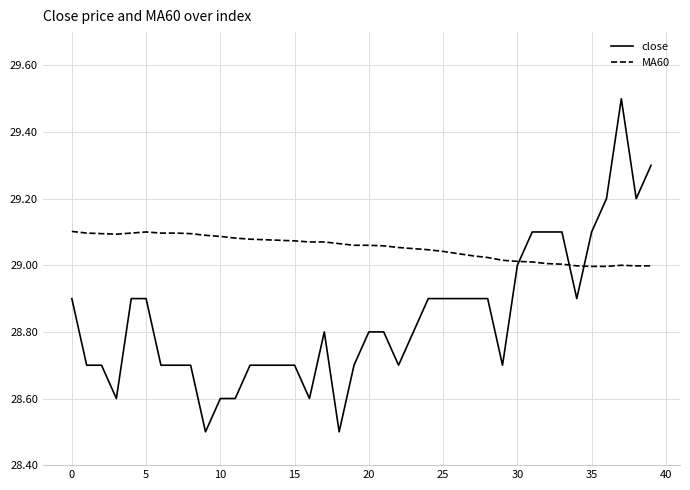

How many lines are shown in the chart?

2